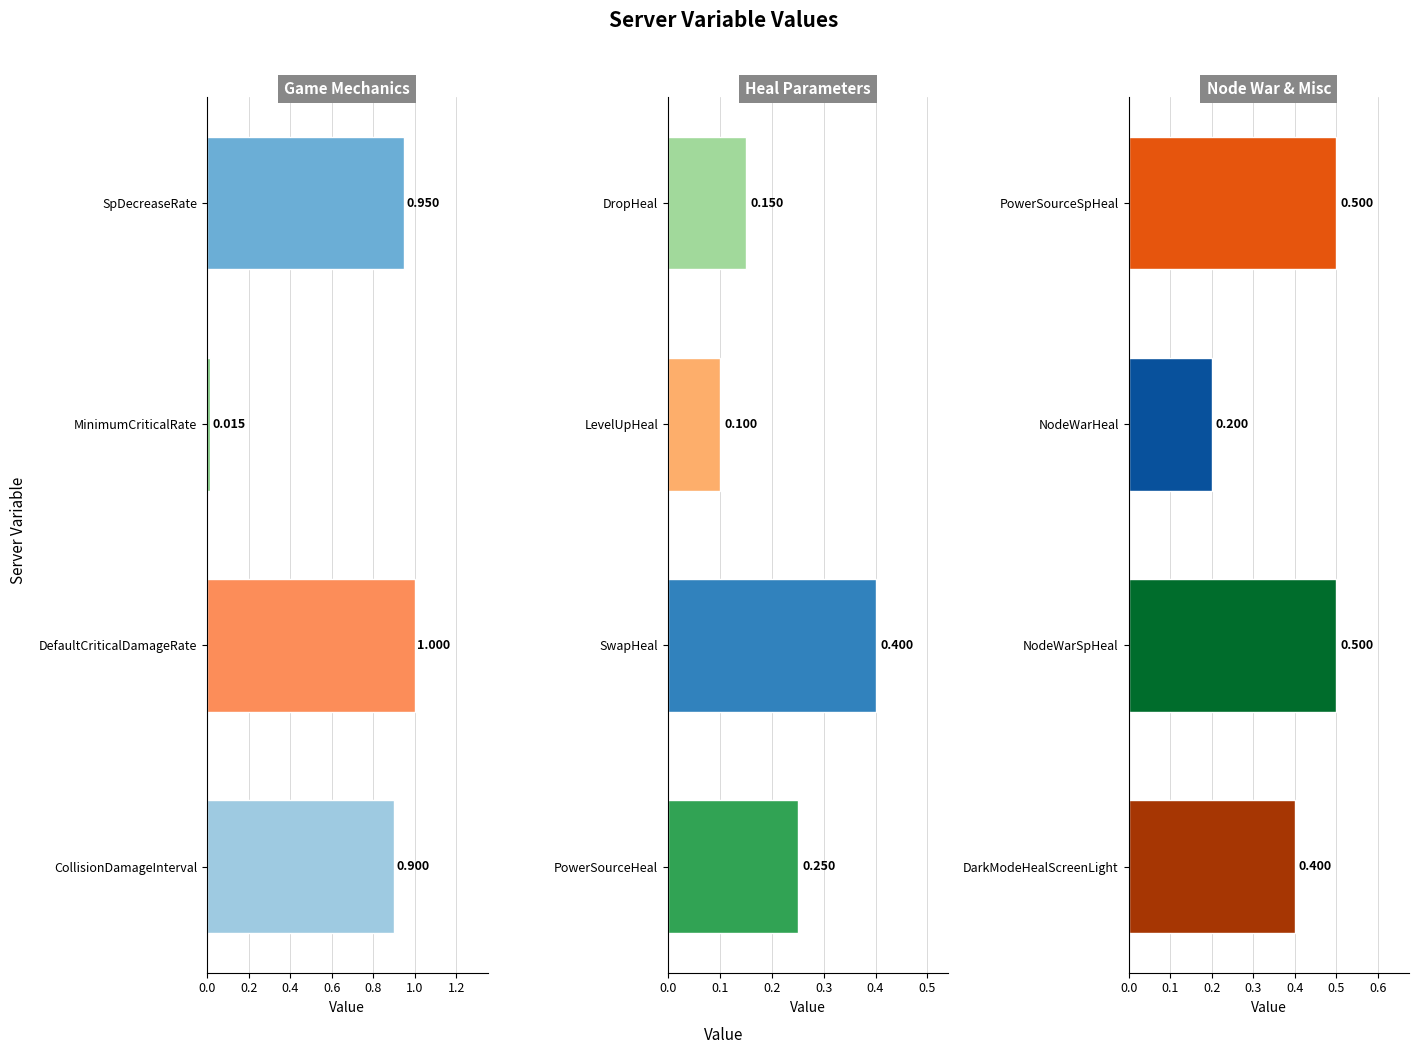

Is it true that Node War & Misc equals 0.2 at PowerSourceSpHeal?

False